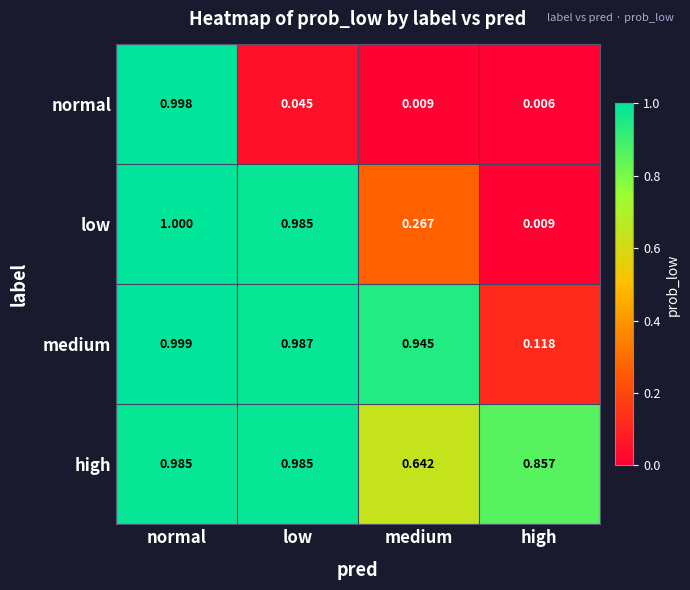

At which category does the chart reach its minimum across all series?

high